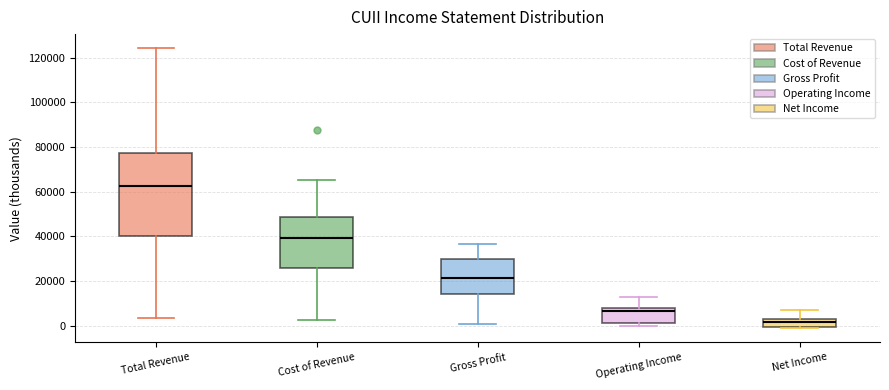

Which box's median line is the highest?

Total Revenue